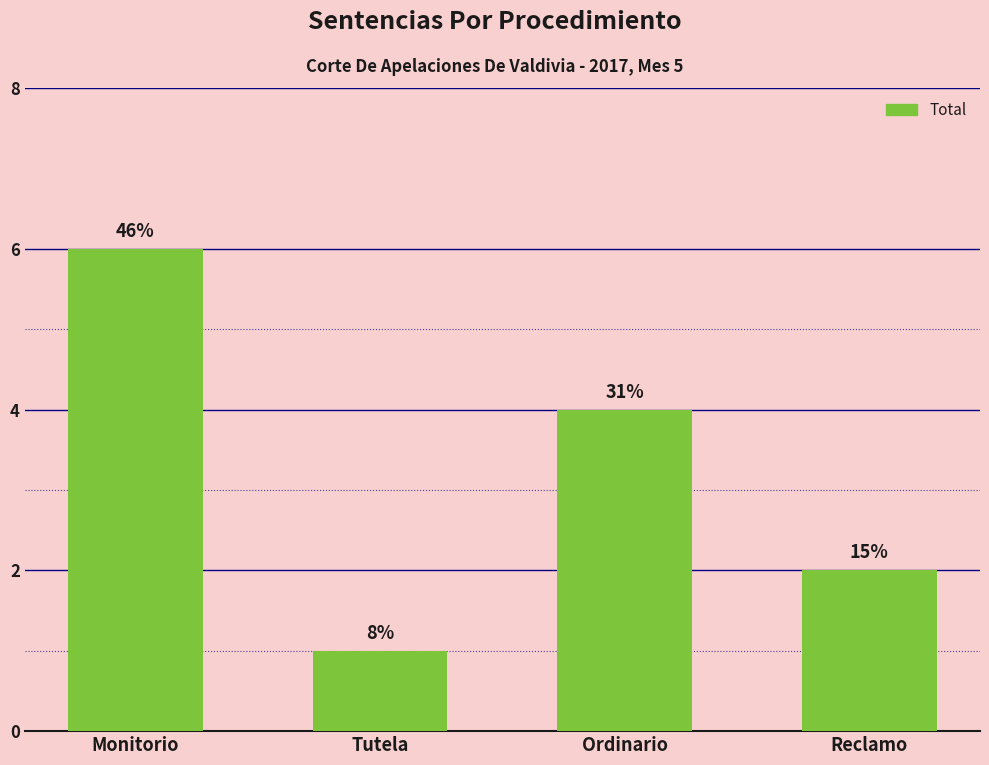

The value at Monitorio is 2. True or false?

False